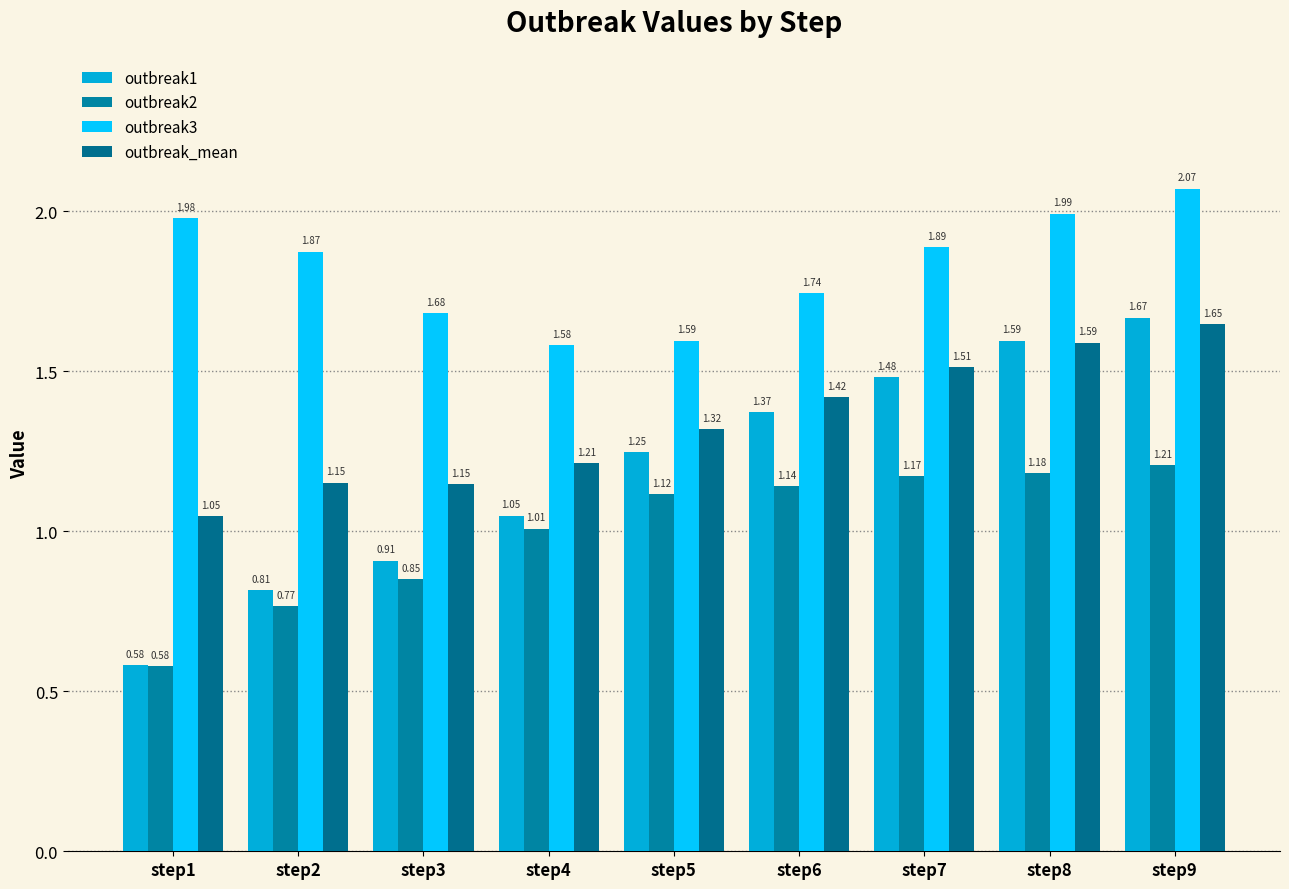

List the series in order of their overall mean, lowest first.

outbreak2, outbreak1, outbreak_mean, outbreak3